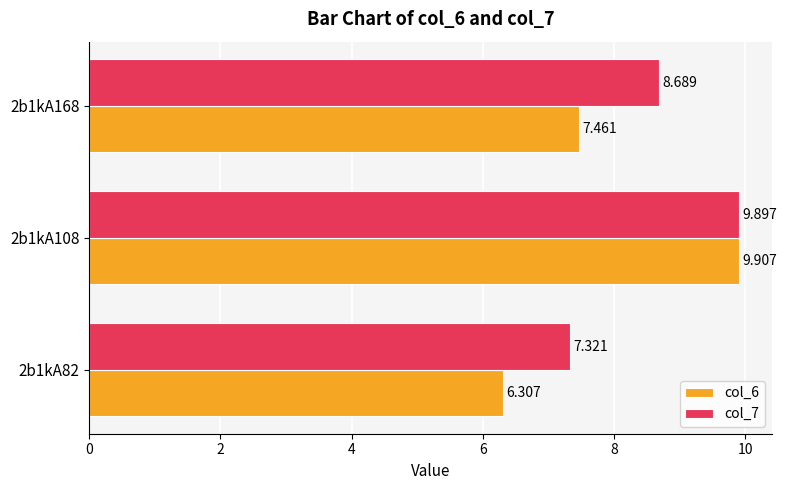

What are all the series names shown in the legend?

col_6, col_7